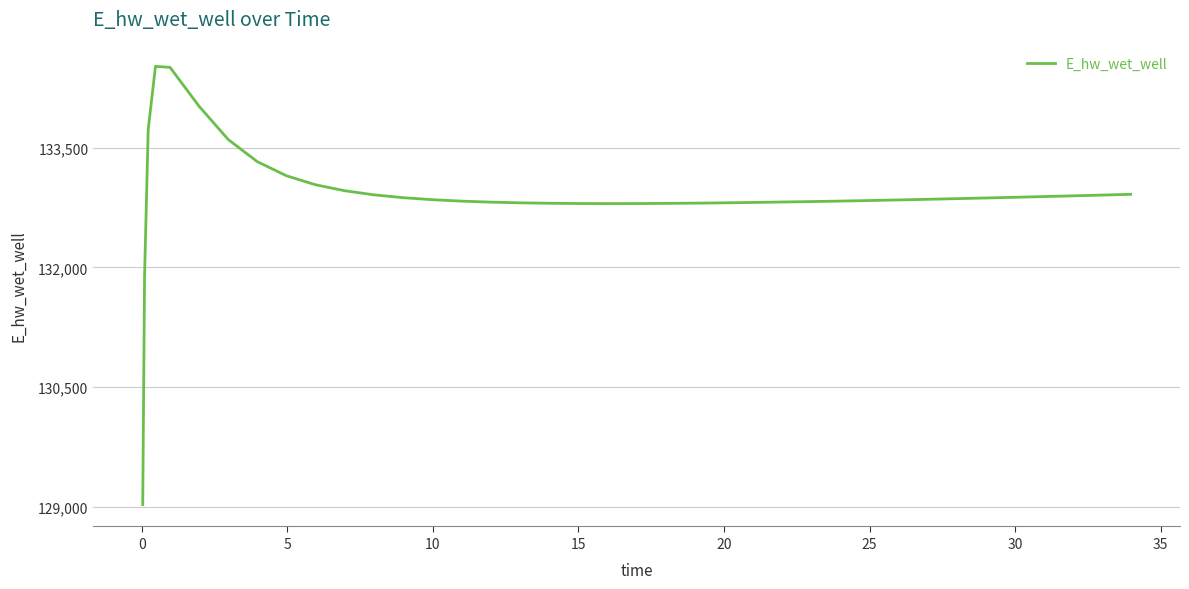

What is the difference between the maximum and minimum values?

5489.1